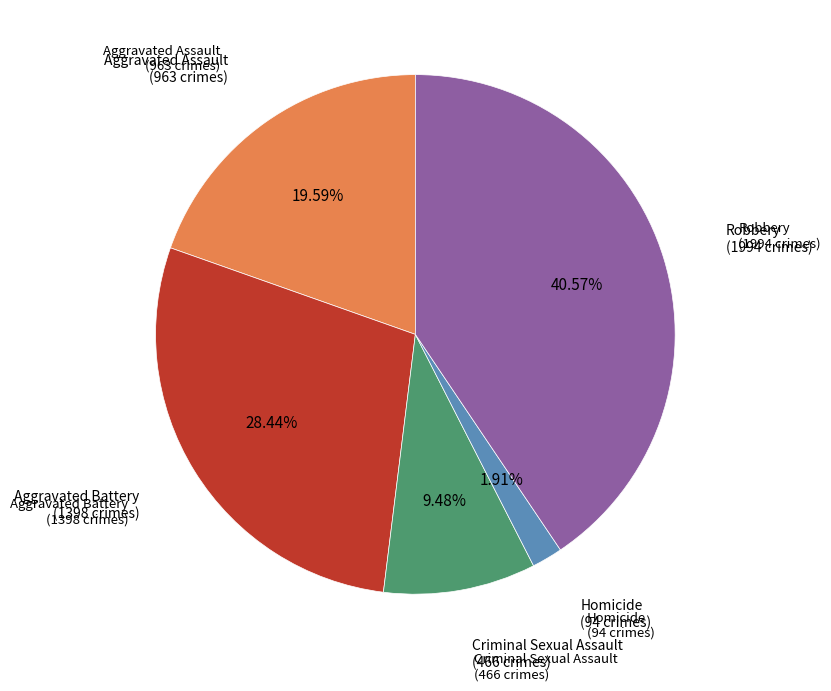

Is there a majority slice in this chart?

No